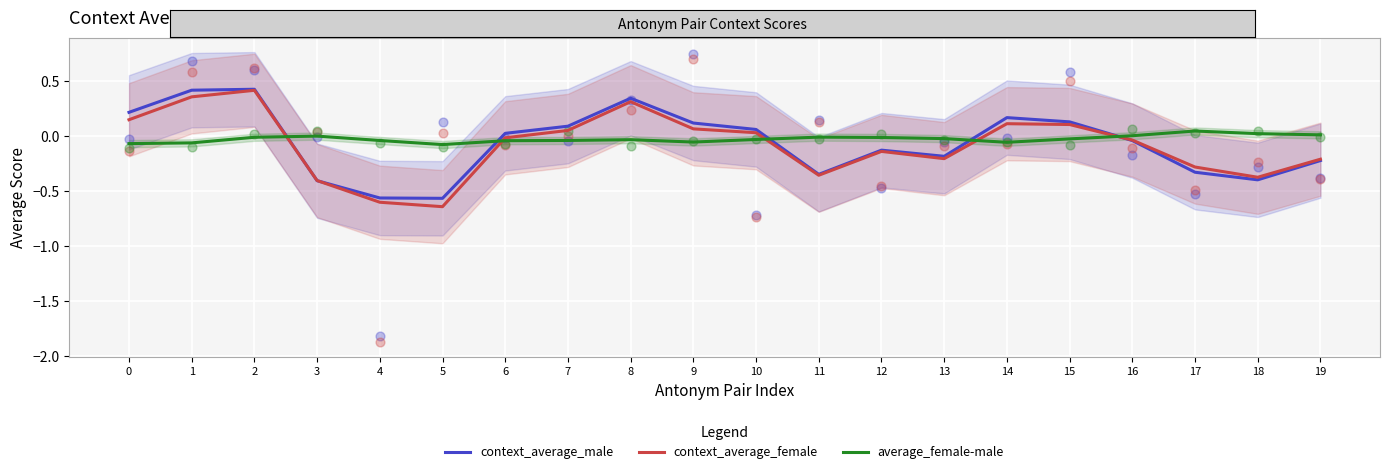

Is the value of context_average_male at 11 greater than the value of average_female-male at 12?

No